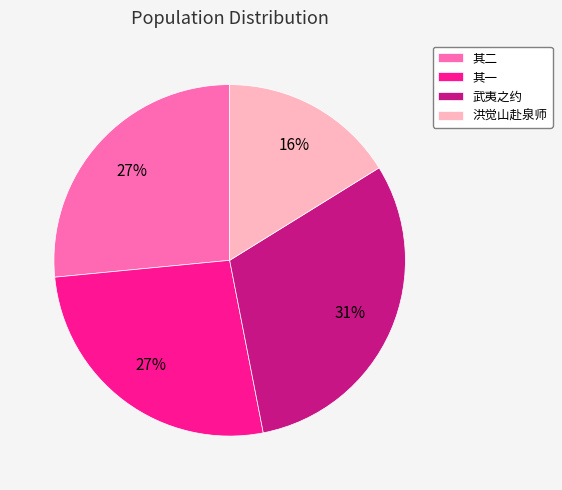

True or false: 武夷之约 accounts for 42% of the total.

False